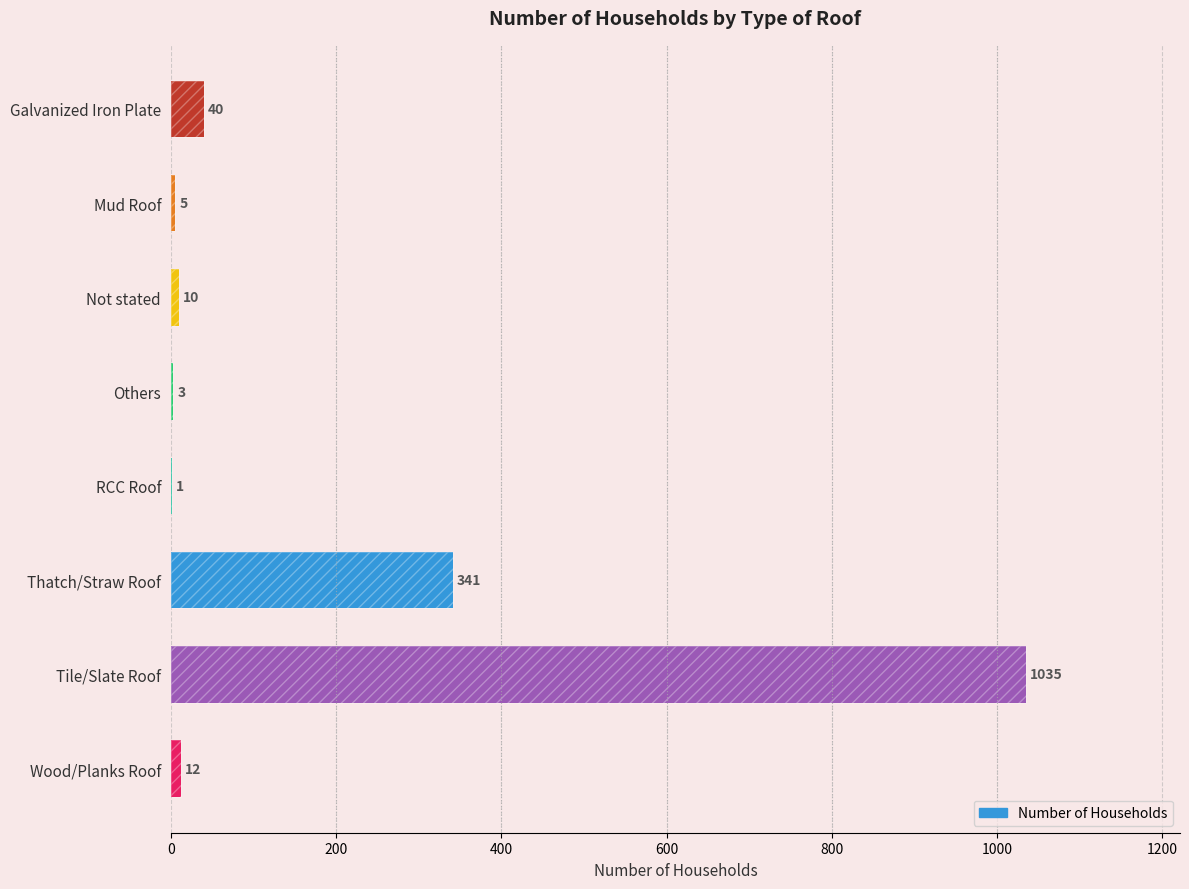

How many categories are shown in the chart?

8